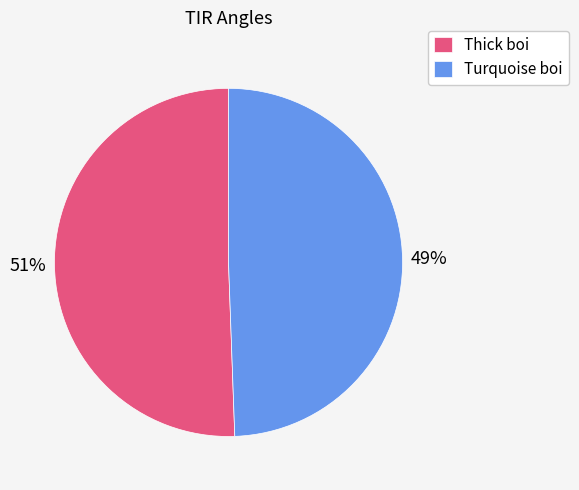

To the nearest percent, what percentage of the pie is Turquoise boi?

49%